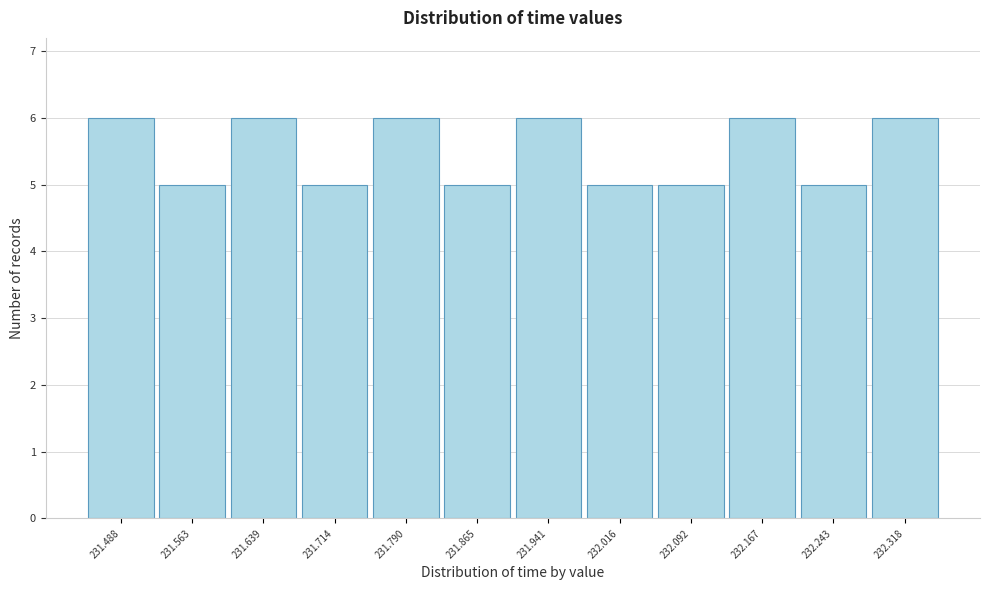

Reading left to right, list all the values displayed in this chart.

231.488=6	231.563=5	231.639=6	231.714=5	231.790=6	231.865=5	231.941=6	232.016=5	232.092=5	232.167=6	232.243=5	232.318=6